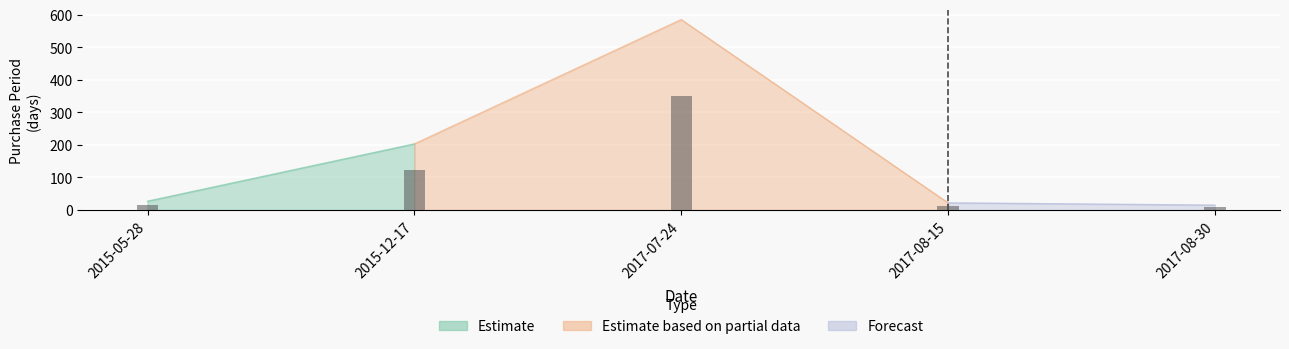

What is the difference between the values at 2017-07-24 and 2017-08-15?

563